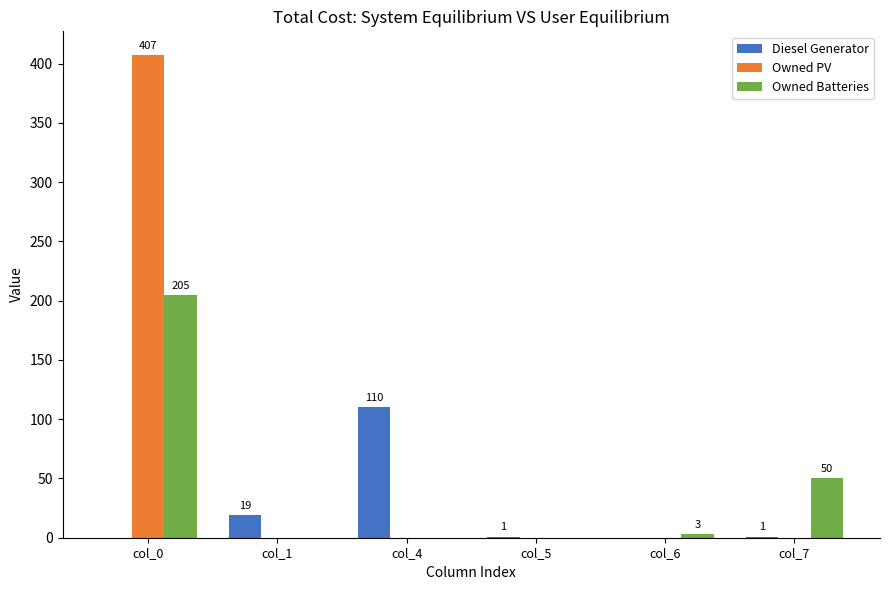

Which series changed the most between col_1 and col_6?

Diesel Generator